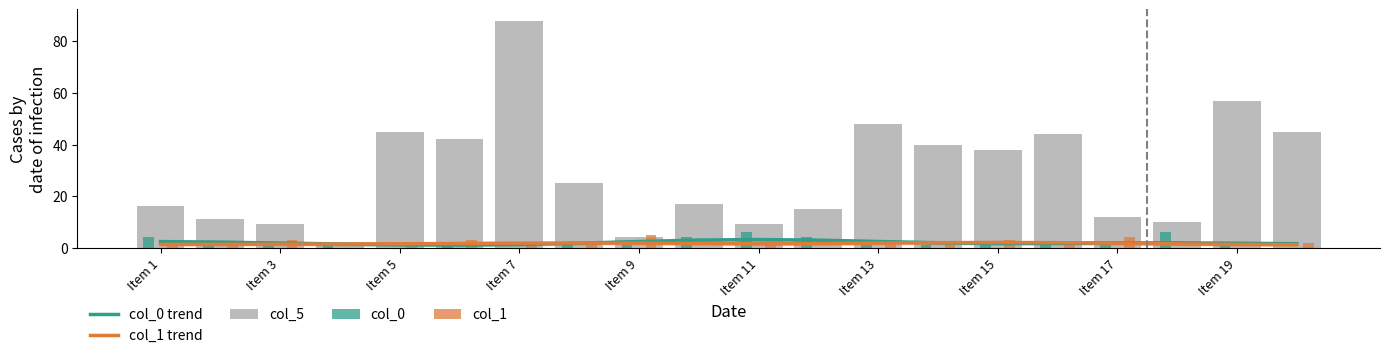

At how many categories does at least one series exceed 78?

1